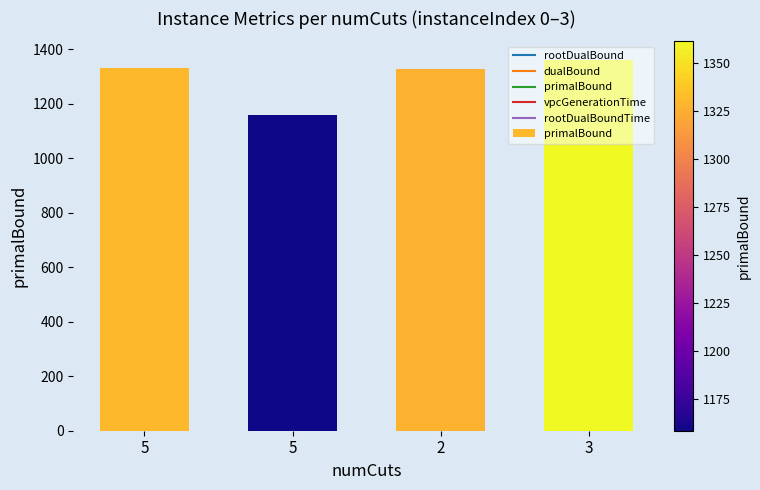

Reading left to right, list all the values displayed in this chart.

1330.0	1158.5	1327.0	1361.5